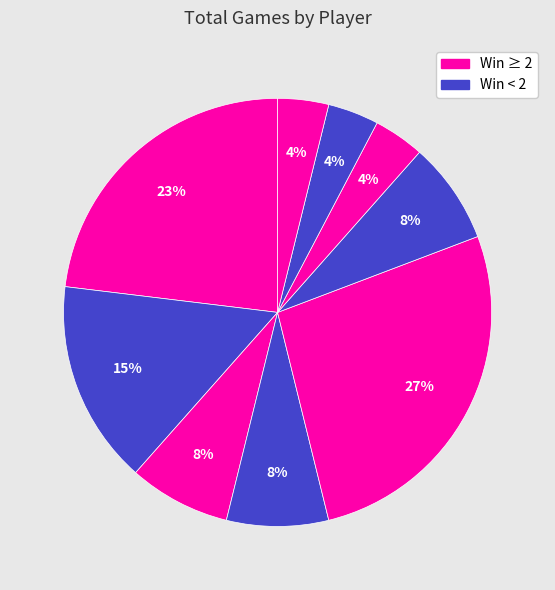

To the nearest percent, what is the difference between the largest and smallest slice percentages?

23%